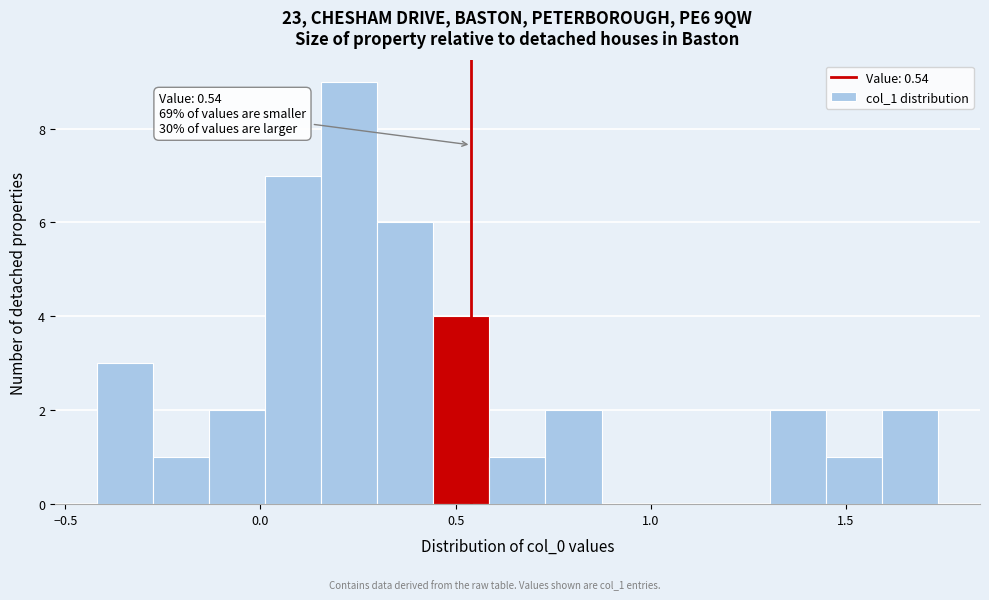

Read against the x-axis, roughly where is the centre of the tallest bar?

0.25